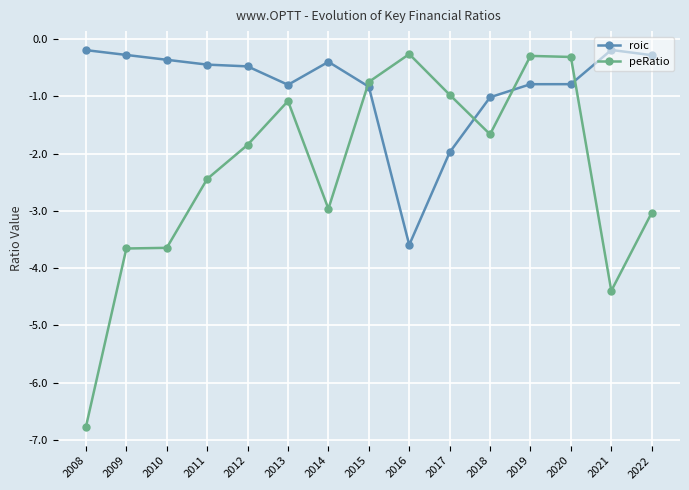

Which series has the largest total across all categories?

roic